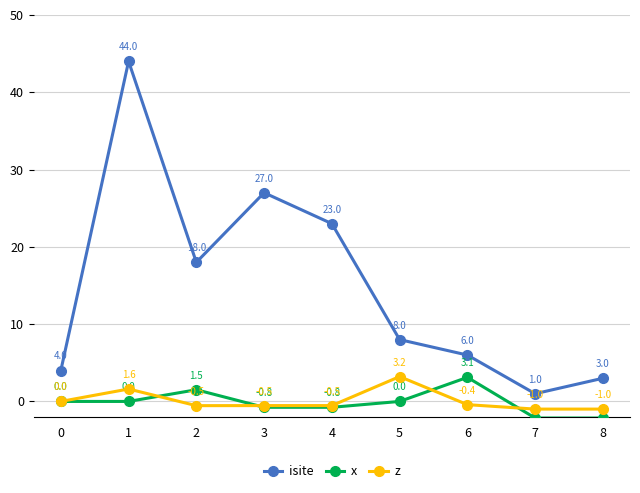

How many lines are shown in the chart?

3